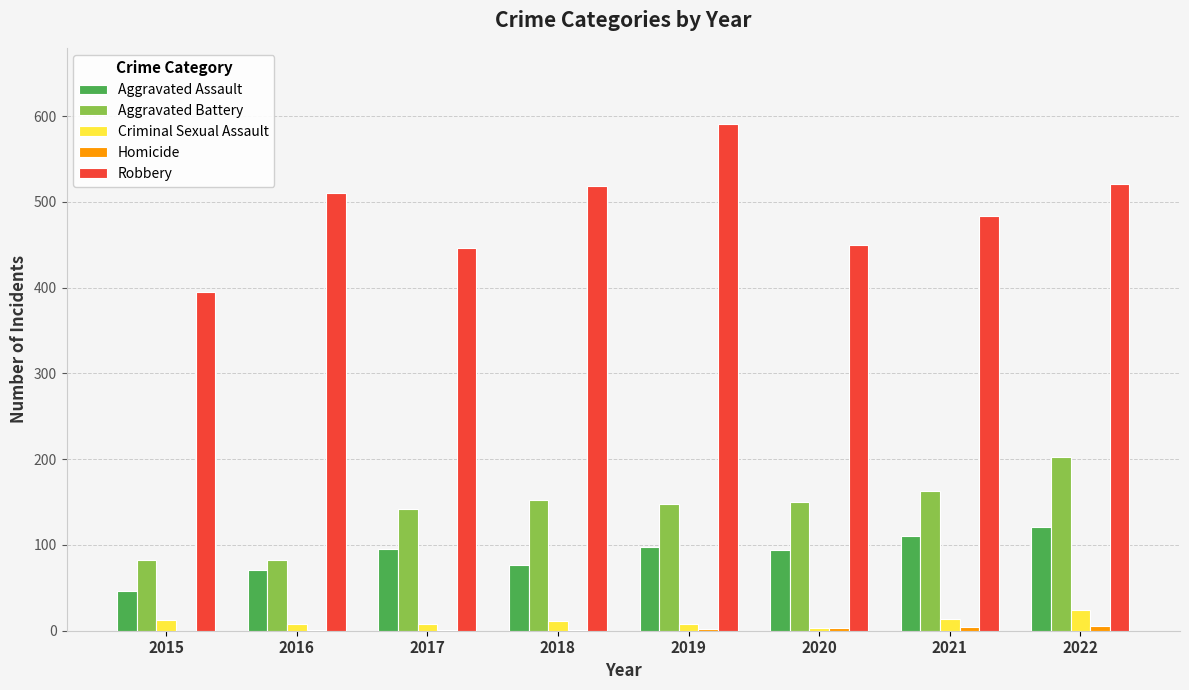

Count the number of categories in the chart.

8